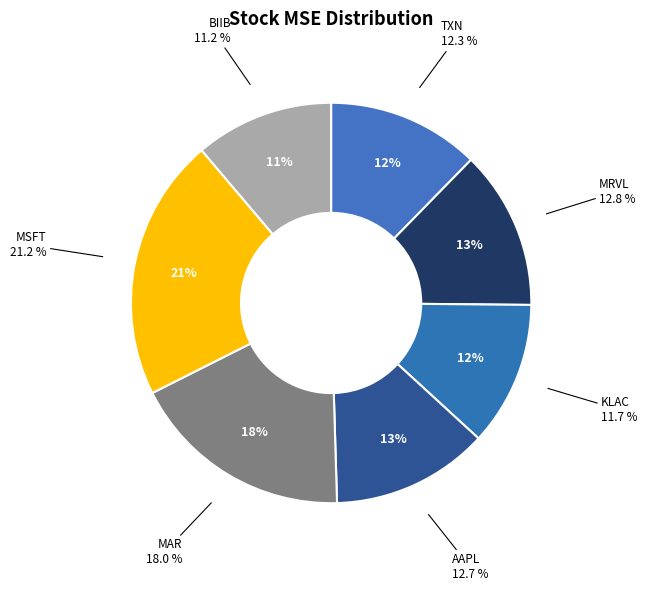

How many slices are in this pie chart?

7